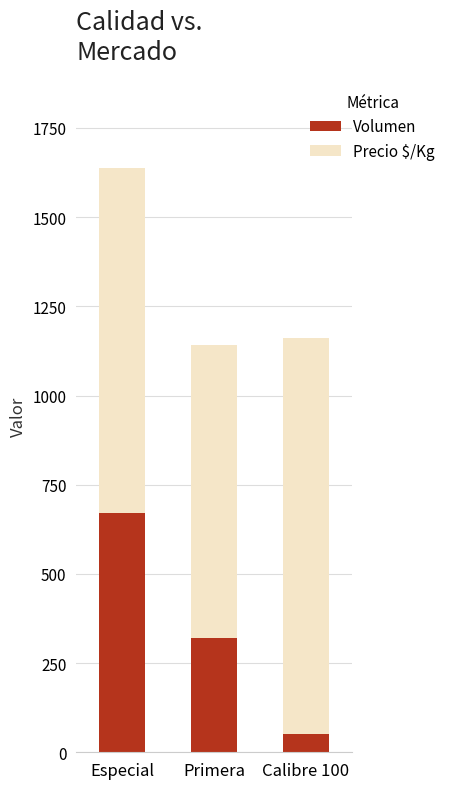

What is the difference between the Volumen values at Calibre 100 and Especial?

620